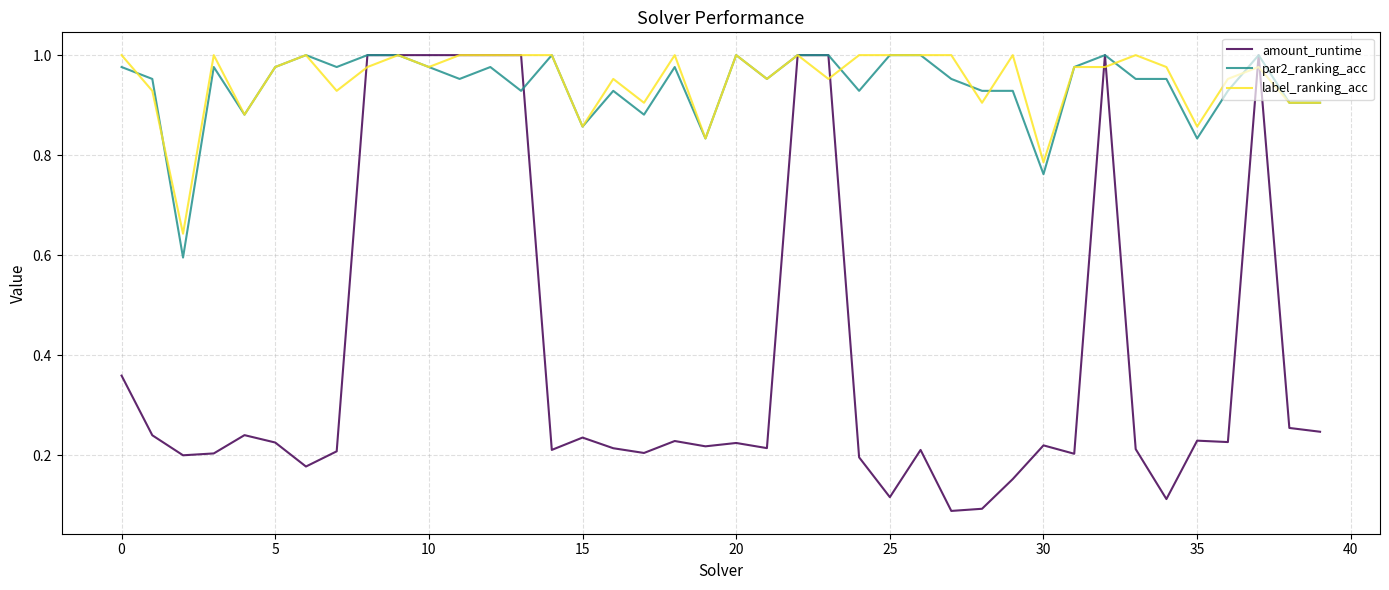

What are all the series names shown in the legend?

amount_runtime, par2_ranking_acc, label_ranking_acc